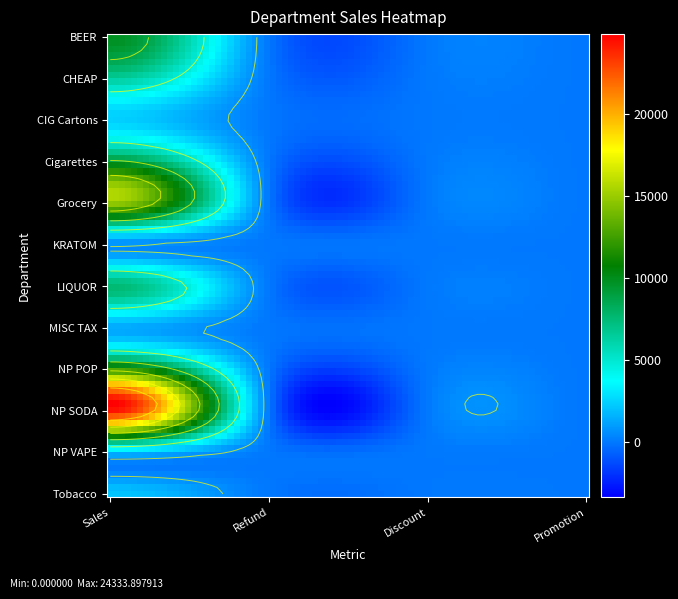

Reading left to right, what are all the values shown in this chart?

BEER: 0=9855.9	1=0.0	2=0.0	3=0.0
CHEAP: 0=6536.5	1=0.0	2=0.0	3=0.0
CIG Cartons: 0=2438.1	1=0.0	2=0.0	3=0.0
Cigarettes: 0=9100.1	1=8.2	2=0.0	3=0.0
Grocery: 0=14973.1	1=0.0	2=0.0	3=0.0
KRATOM: 0=659.1	1=0.0	2=0.0	3=0.0
LIQUOR: 0=7531.6	1=0.0	2=0.0	3=0.0
MISC TAX: 0=1421.8	1=0.0	2=0.0	3=0.0
NP POP: 0=12068.2	1=0.0	2=0.0	3=0.0
NP SODA: 0=24333.9	1=0.0	2=0.0	3=0.0
NP VAPE: 0=2218.8	1=0.0	2=10.0	3=0.0
Tobacco: 0=2134.2	1=0.0	2=0.0	3=0.0